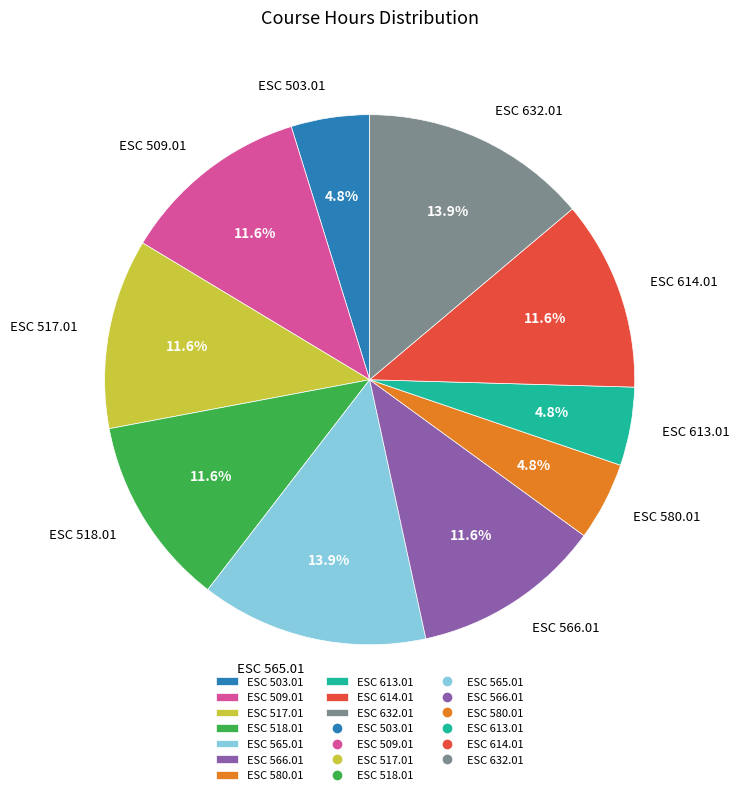

How many segments does this pie chart have?

10